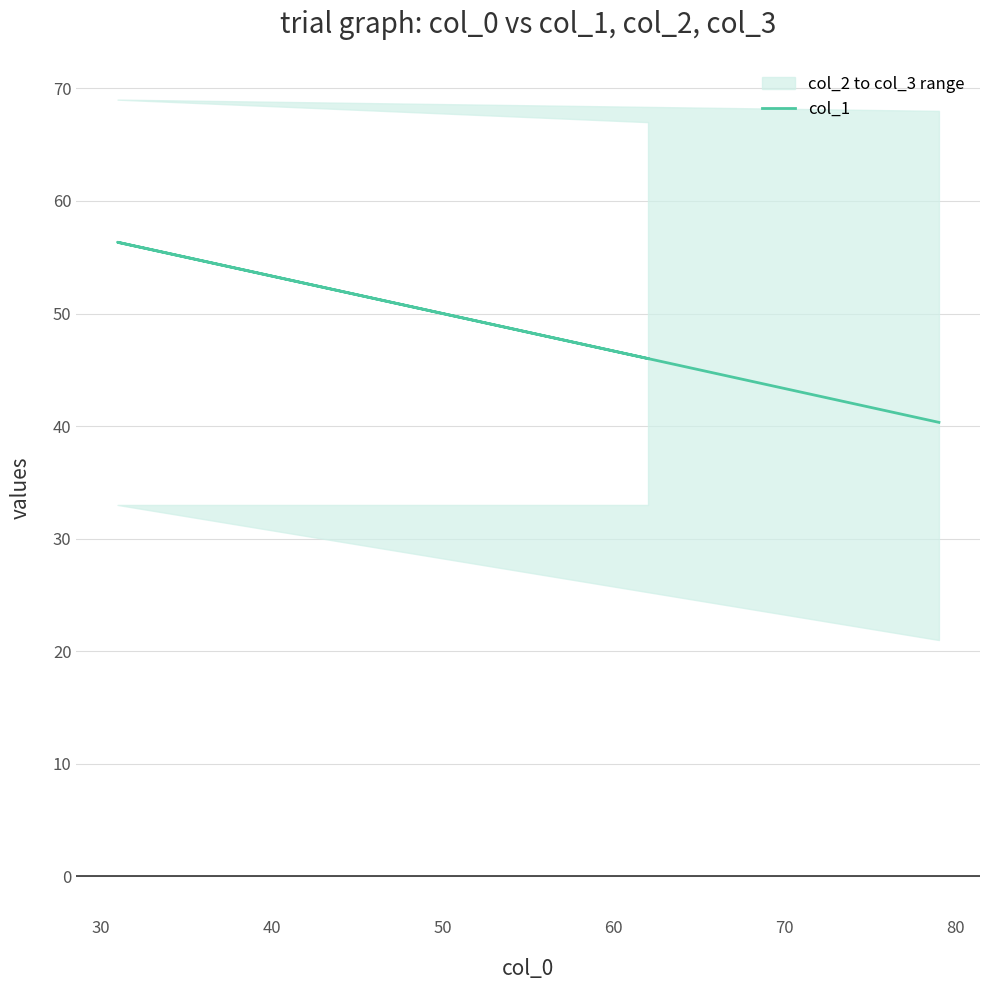

True or false: the data shows 20.1 at 20.

False